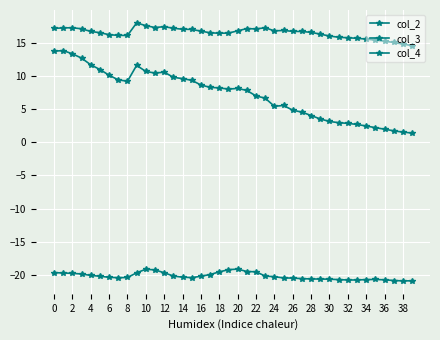

What is the difference between the second highest and second lowest values in the col_4 series?

2.8